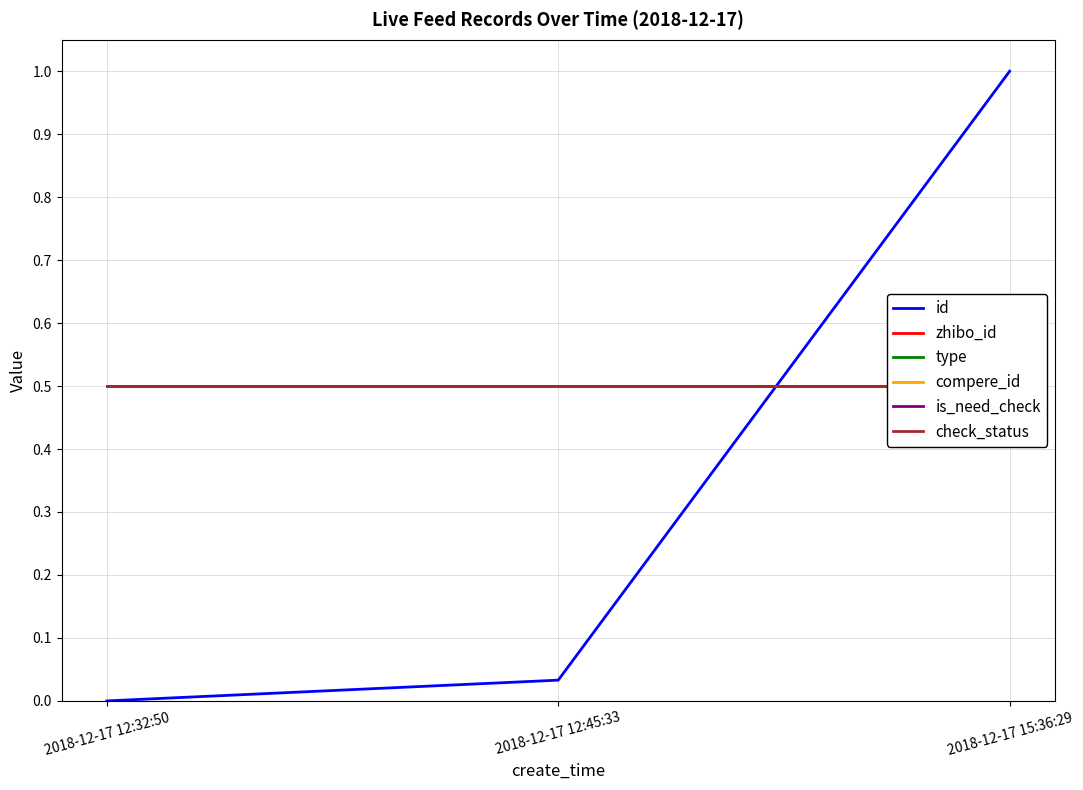

At how many categories does at least one series exceed 0?

3